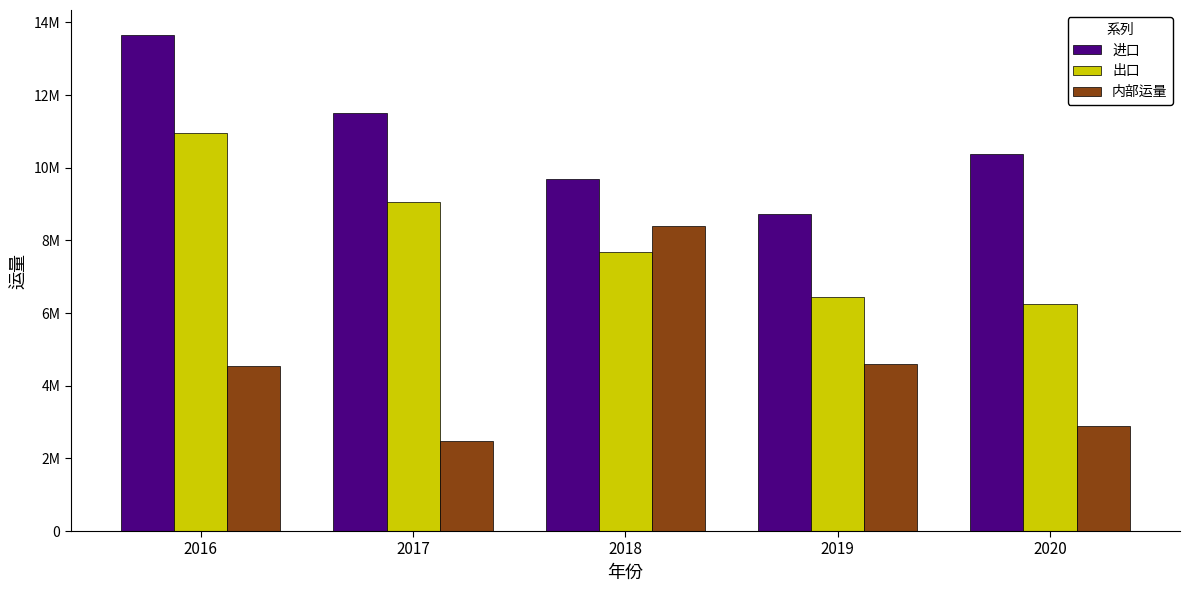

The value of 出口 at 2018 is 3783410.7. True or false?

False